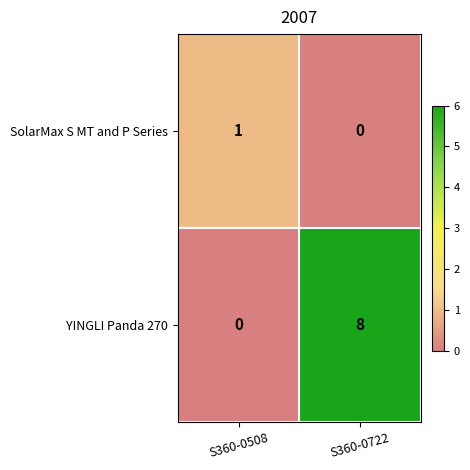

At S360-0722, list the series in order from smallest to largest.

SolarMax S MT and P Series, YINGLI Panda 270